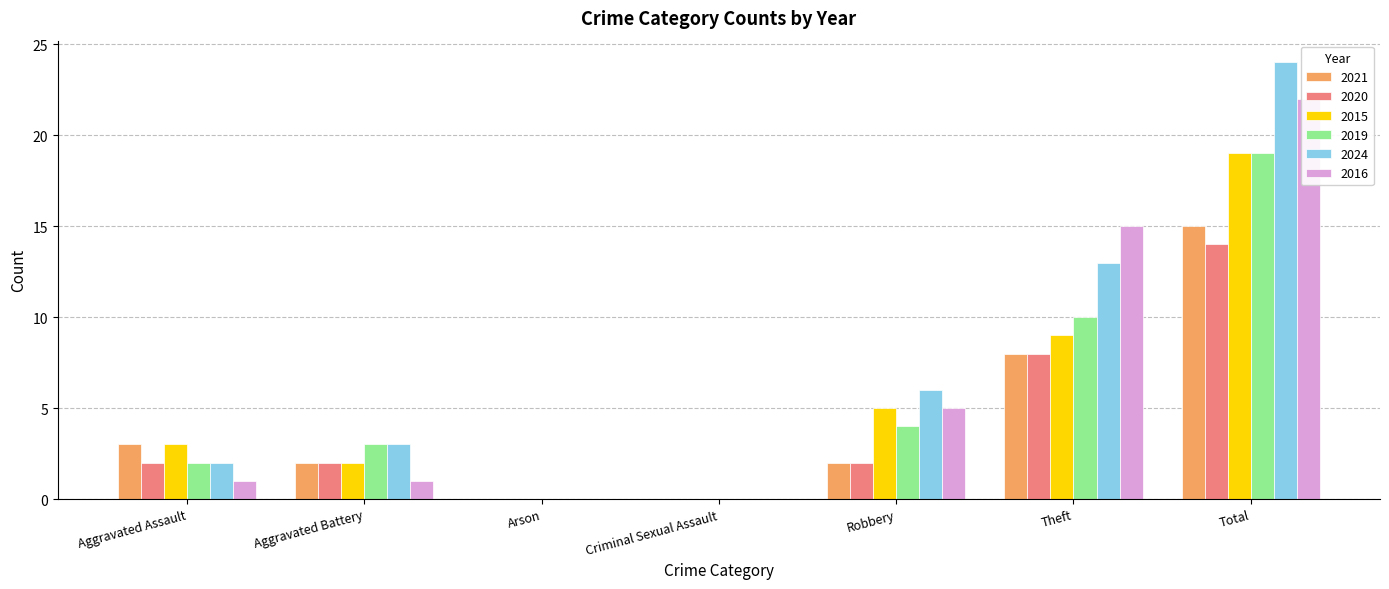

At Arson, list the series in order from largest to smallest.

2021, 2020, 2015, 2019, 2024, 2016